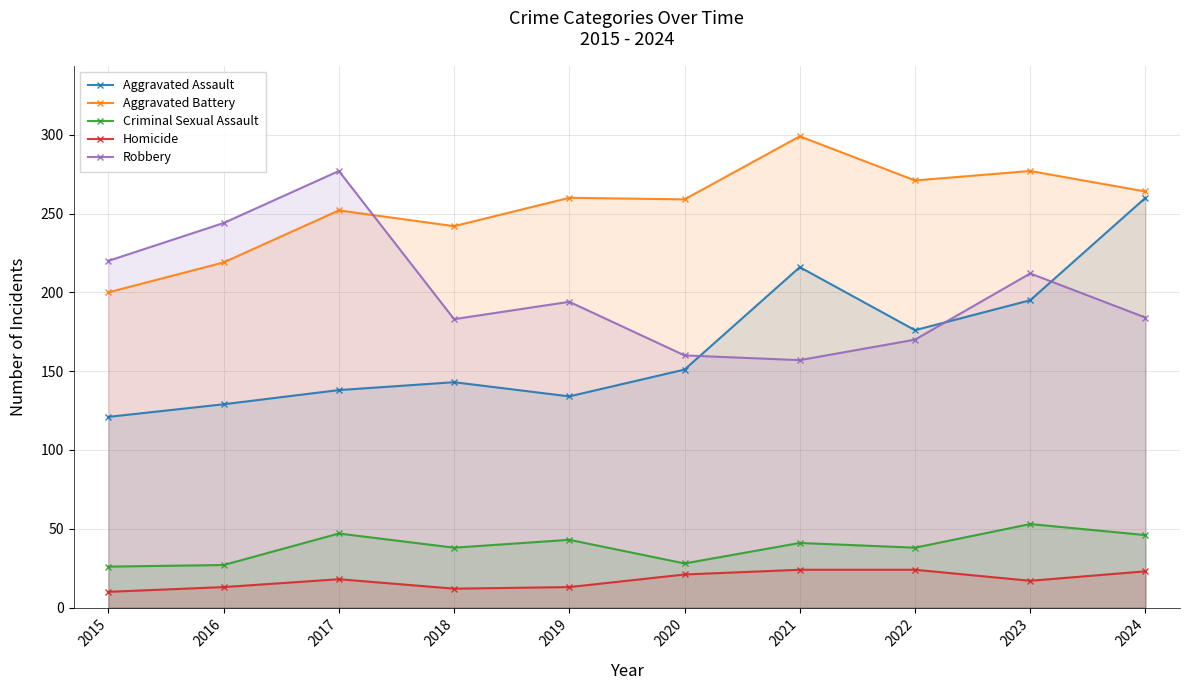

True or false: Aggravated Battery and Criminal Sexual Assault intersect in this chart.

False